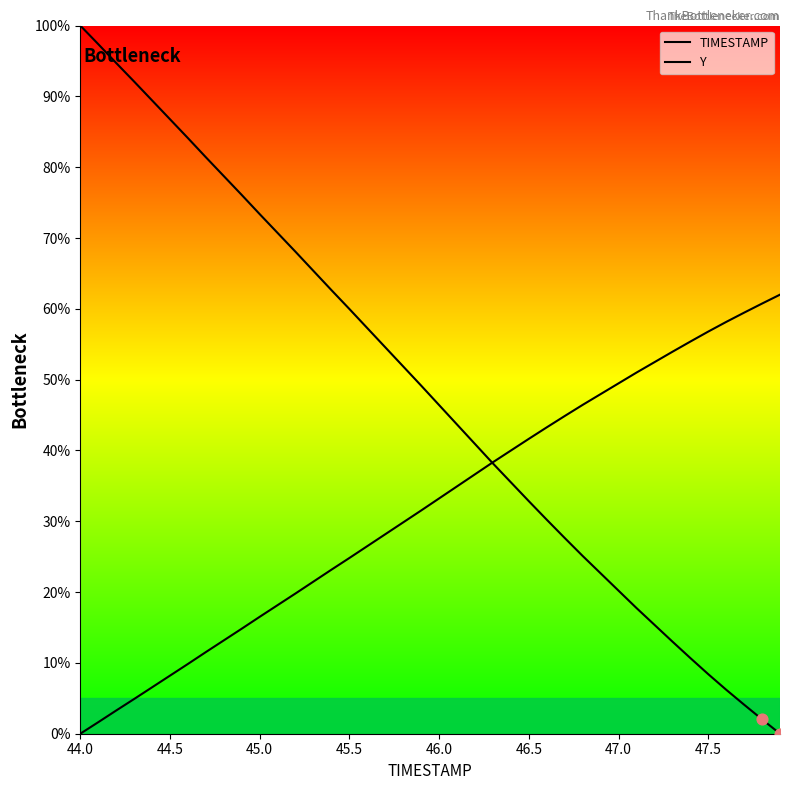

At which category is the sum across all series the highest?

44.0